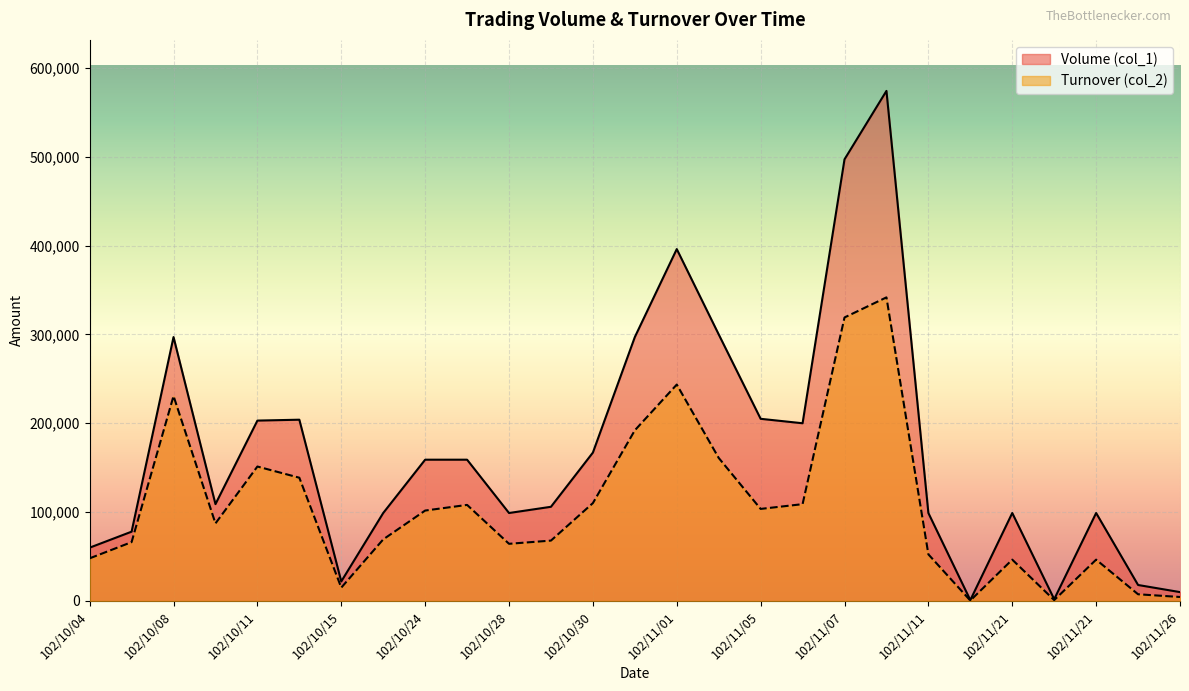

At how many categories does at least one series exceed 104157?

15